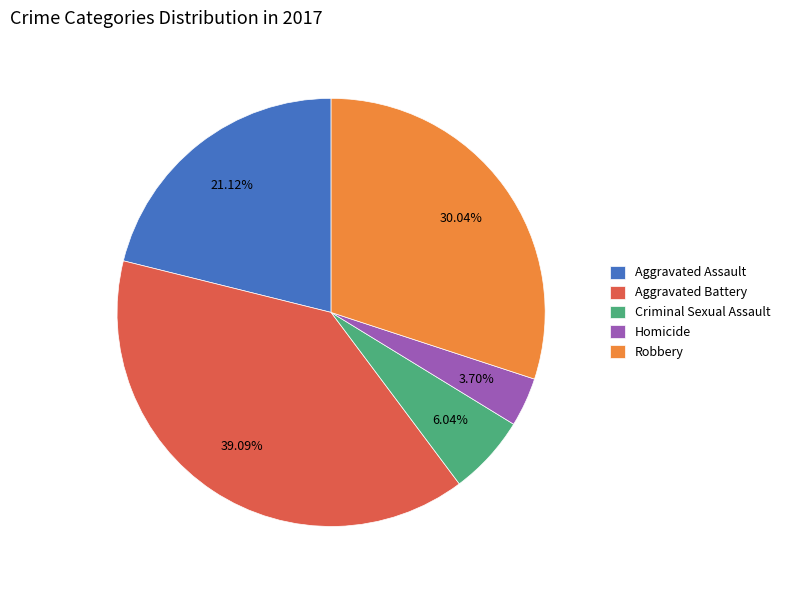

To the nearest percent, what percentage of the pie is Robbery?

30%